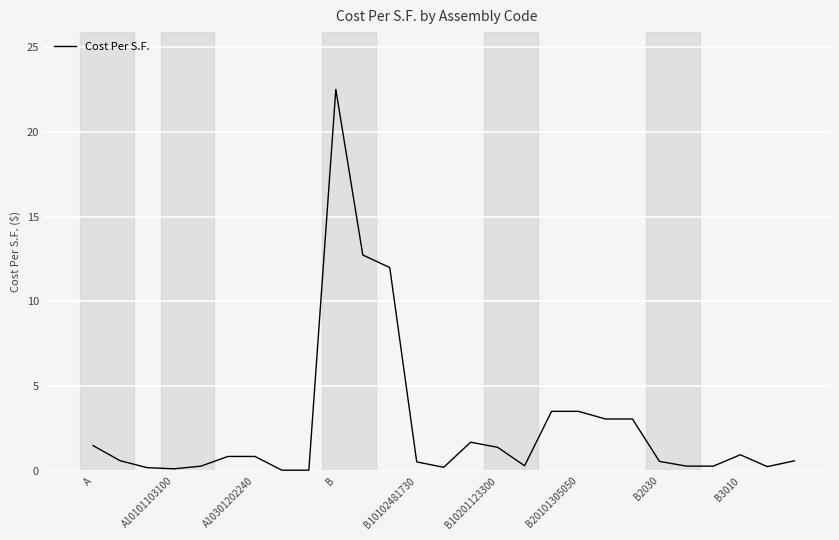

What is the maximum value shown in the chart?

22.5